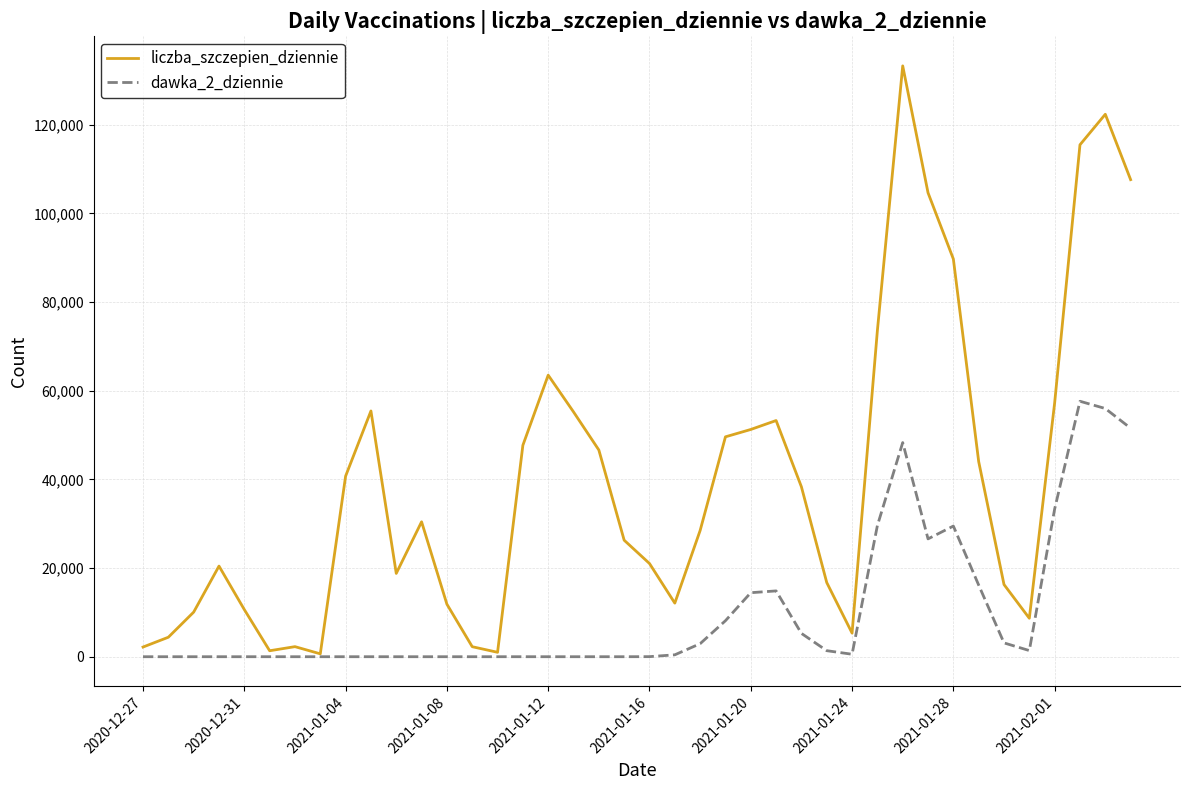

Which series has the largest range (max minus min)?

liczba_szczepien_dziennie